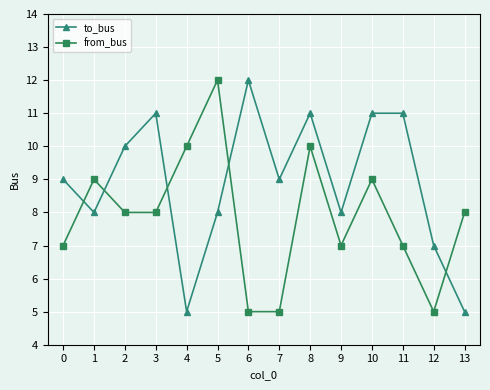

Count the number of categories in the chart.

14